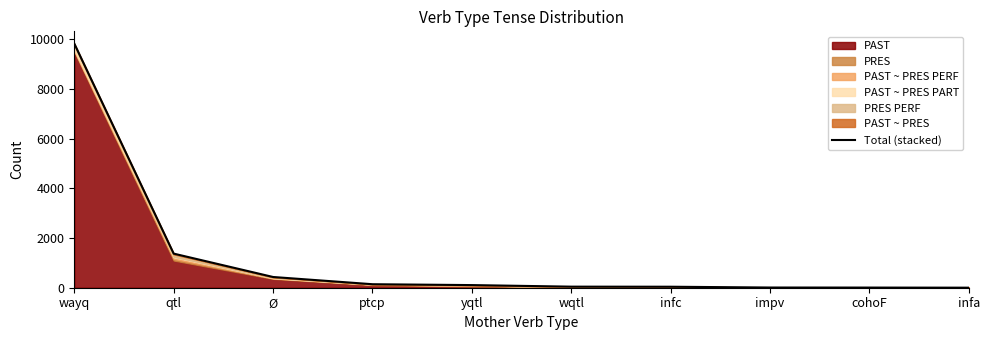

What is the label of the 9th point from the left?

cohoF